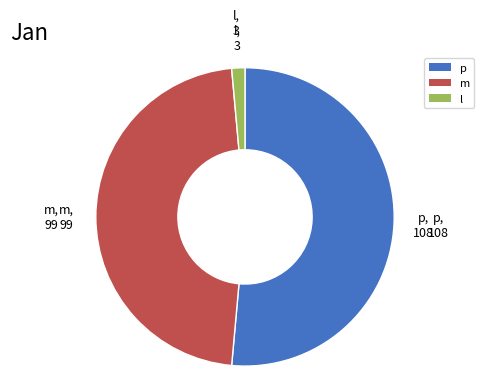

Between l and m, which is larger?

m